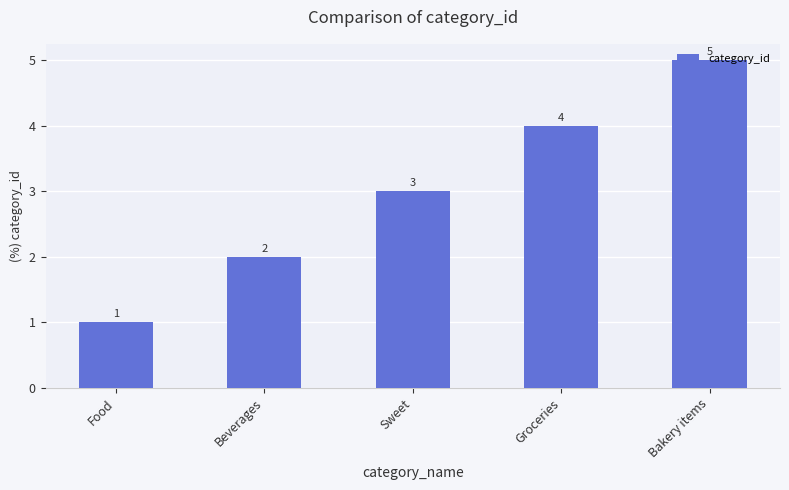

What is the maximum value shown in the chart?

5